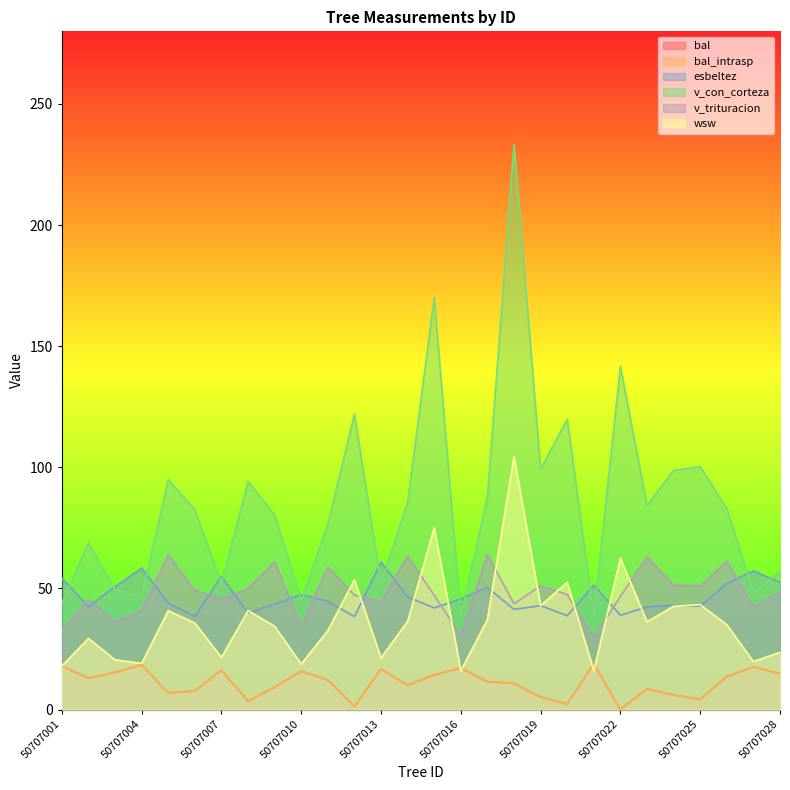

Reading right to left, extract all data points from this chart.

bal: 14.8	17.6	13.6	4.2	6.0	8.5	0.0	18.9	2.3	5.1	10.8	11.5	17.2	14.2	10.0	16.7	1.2	12.2	15.8	9.3	3.4	16.3	7.7	6.8	18.4	15.3	12.9	18.0
bal_intrasp: 14.8	17.6	13.6	4.2	6.0	8.5	0.0	18.9	2.3	5.1	10.8	11.5	17.2	14.2	10.0	16.7	1.2	12.2	15.8	9.3	3.4	16.3	7.7	6.8	18.4	15.3	12.9	18.0
esbeltez: 52.5	57.2	52.0	42.7	43.0	42.4	38.9	51.4	38.7	42.9	41.3	50.5	45.6	41.9	46.5	60.8	38.4	44.6	47.5	43.5	39.9	55.0	38.5	44.0	58.4	50.7	42.4	54.3
v_con_corteza: 56.8	48.4	83.0	100.3	98.8	84.3	141.7	39.0	119.8	99.3	233.3	87.7	38.6	170.1	85.5	52.1	122.0	76.5	45.2	80.3	94.2	52.2	82.5	94.9	46.7	49.5	68.9	43.7
v_trituracion: 48.7	42.1	61.2	51.0	51.4	63.0	46.7	29.7	47.5	51.1	43.7	63.9	30.5	47.2	63.2	44.4	47.2	58.8	34.4	60.9	49.9	45.5	49.3	63.7	40.7	36.4	45.4	32.1
wsw: 23.6	19.8	35.0	43.3	42.6	36.2	62.5	16.0	52.5	42.9	104.3	37.2	16.0	75.1	36.5	21.3	53.6	32.6	18.8	34.4	40.8	21.5	35.7	40.8	19.1	20.5	29.4	17.9